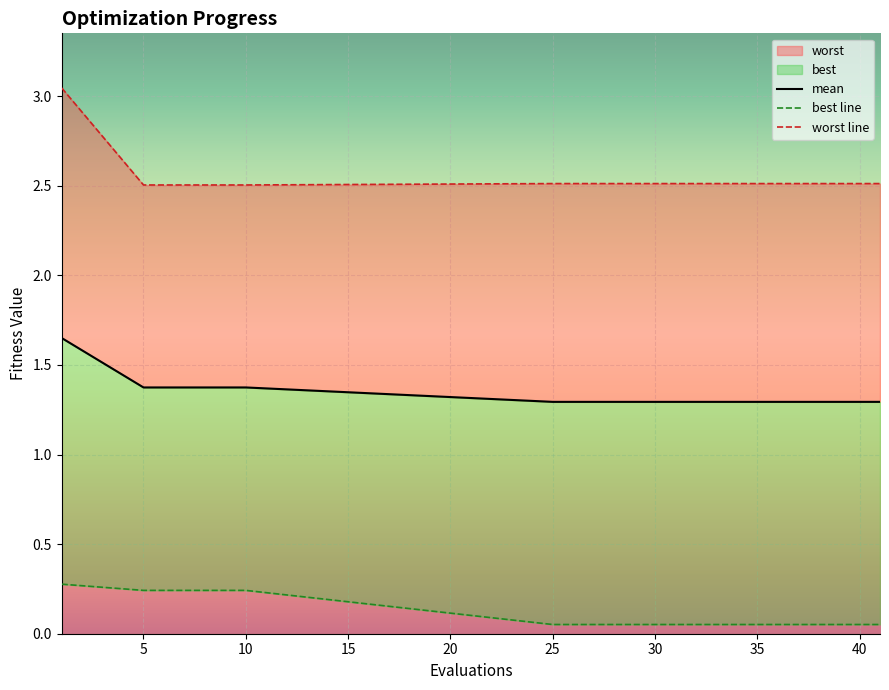

What is the smallest value displayed?

0.1